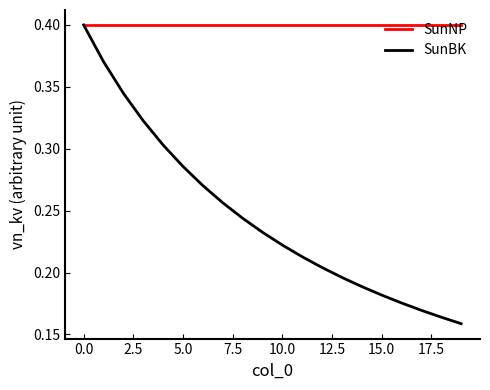

Which series has the widest spread of values?

SunBK